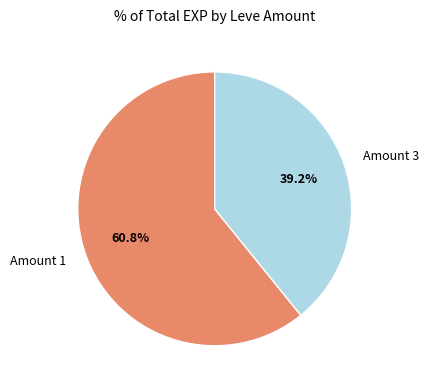

What is the total percentage of Amount 1 and Amount 3?

100.0%